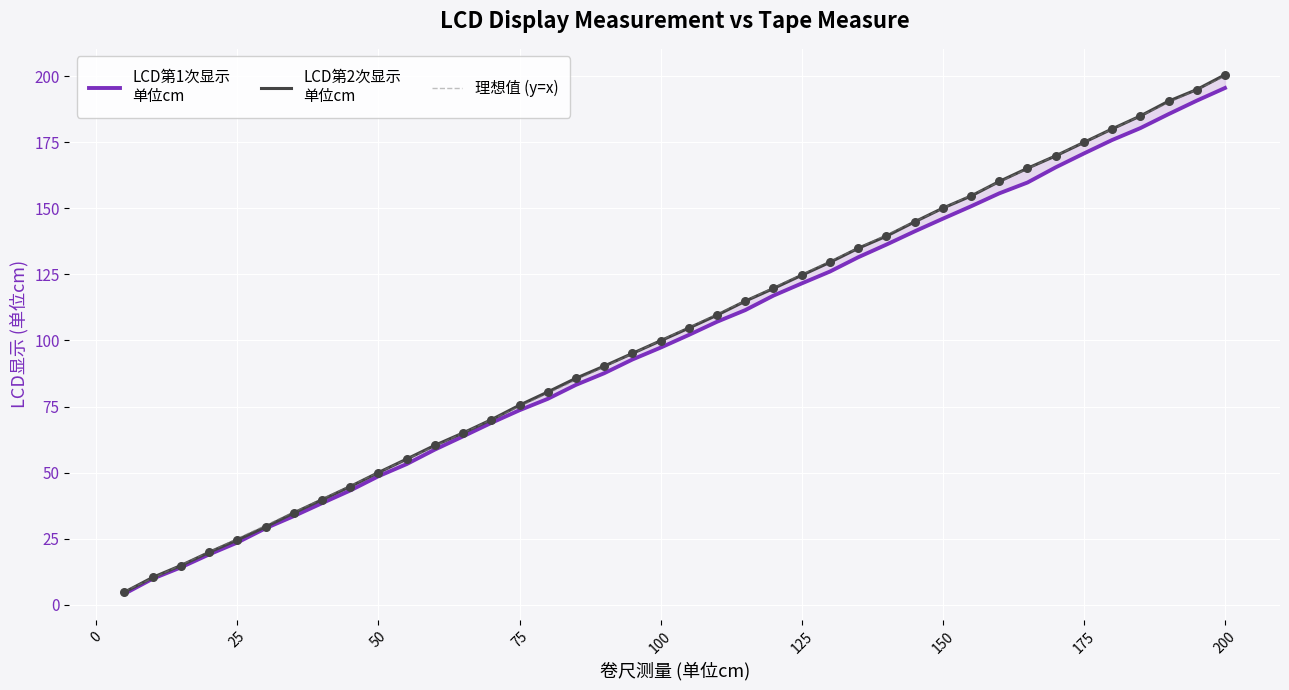

At how many categories does at least one series exceed 69?

27